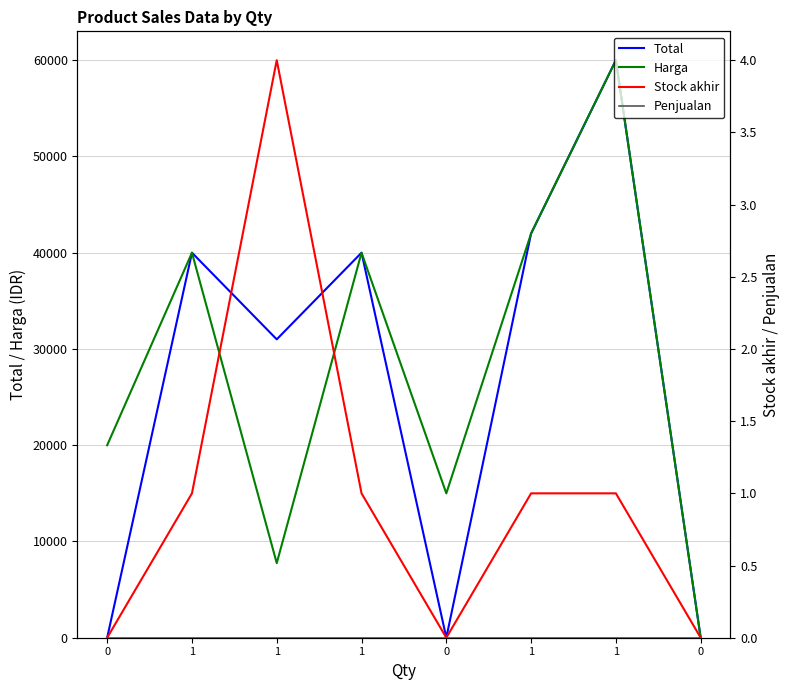

Rank the categories by Total value from lowest to highest.

0, 0, 0, 1, 1, 1, 1, 1